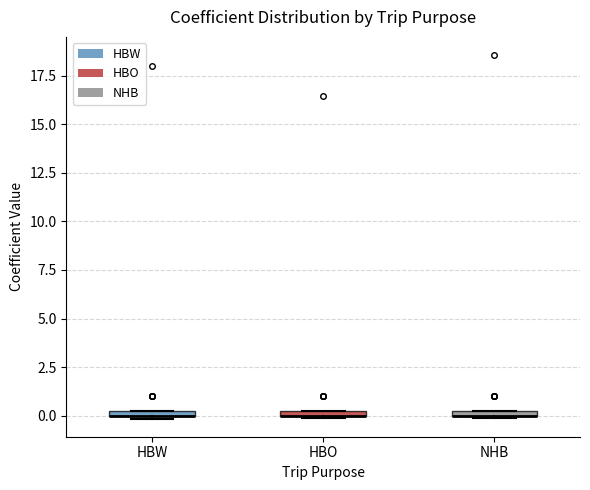

Where is the lower edge of the box for HBO on the y-axis? The values are not printed on the chart, so give them approximately, as read against the axis.

0.0